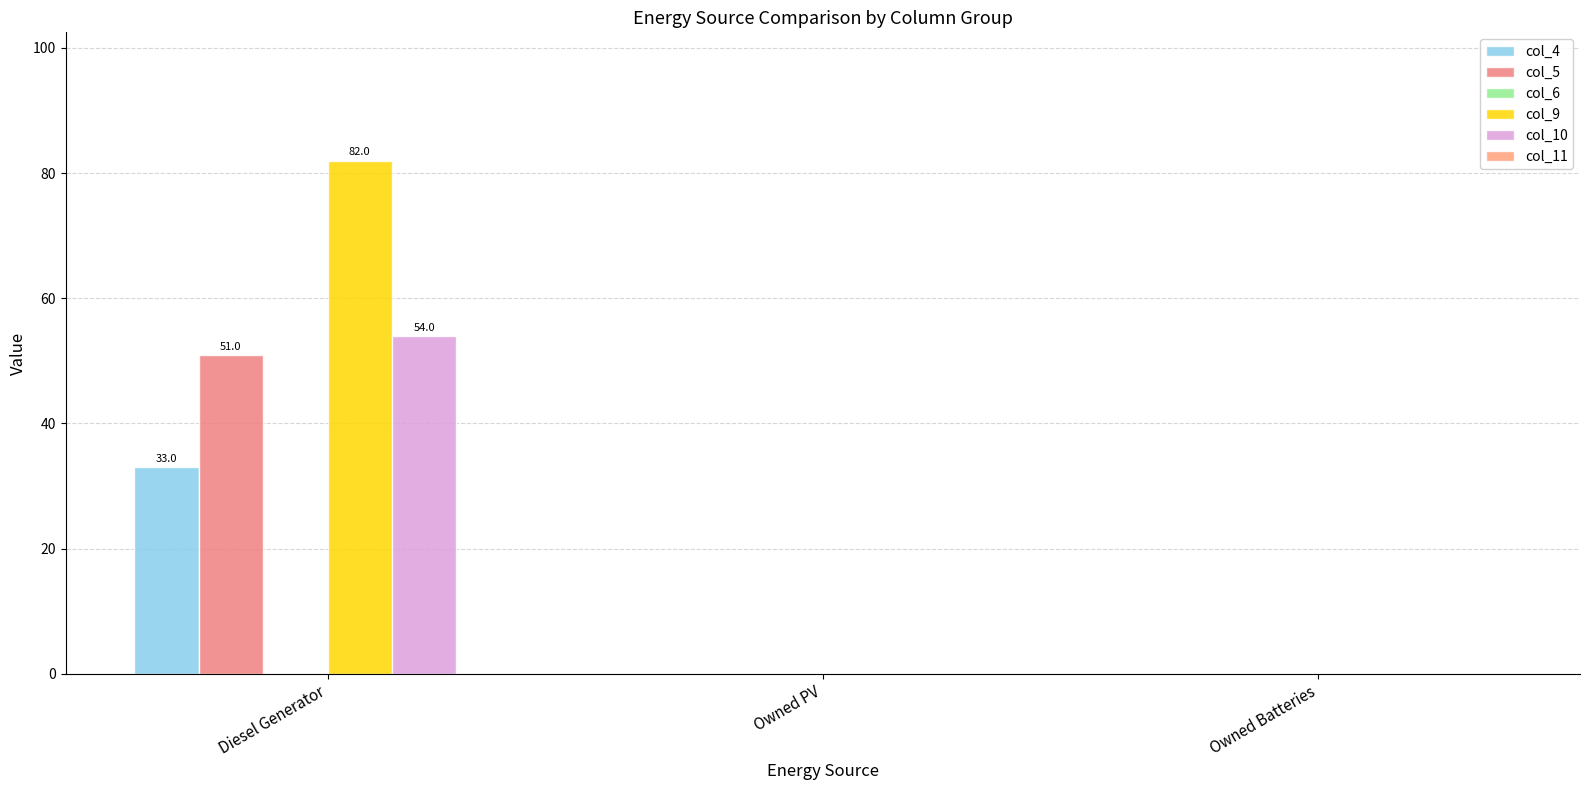

How many groups of bars are there?

3